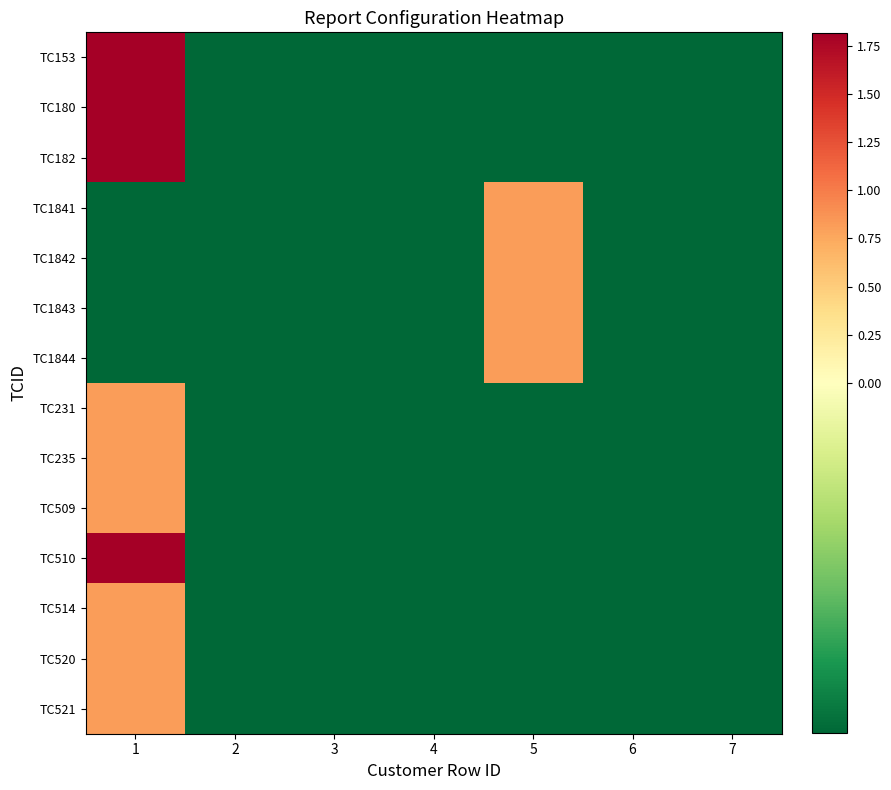

What is the total value across all series at 1?

11.4